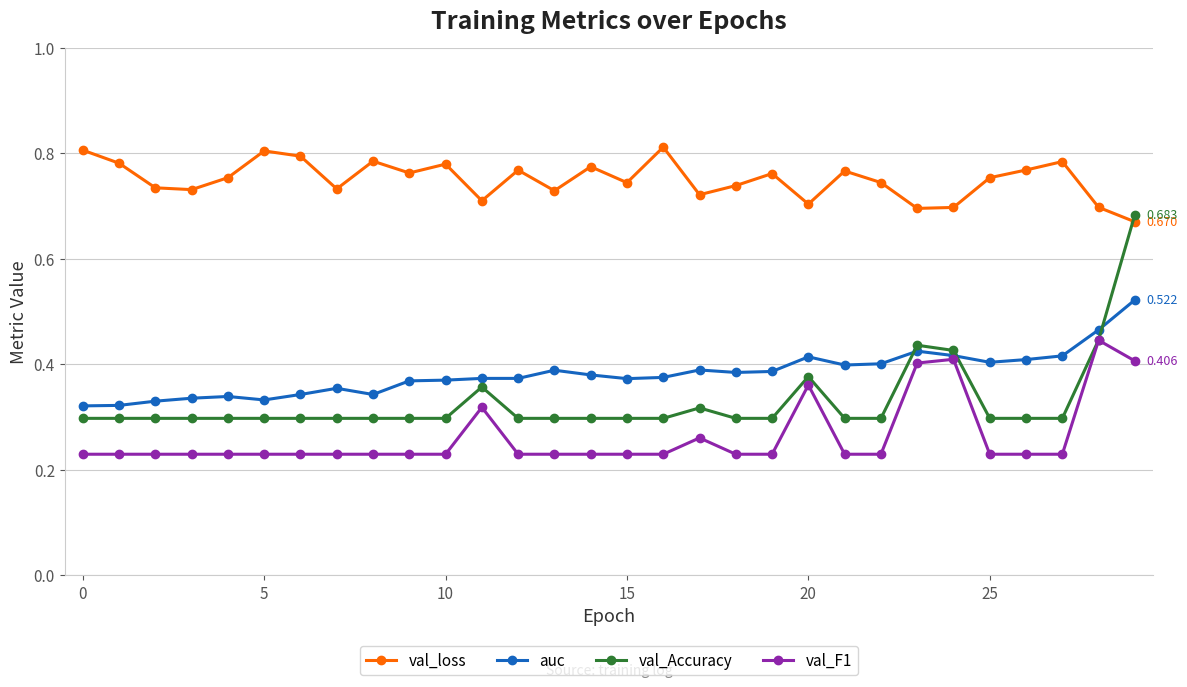

How many lines are shown in the chart?

4